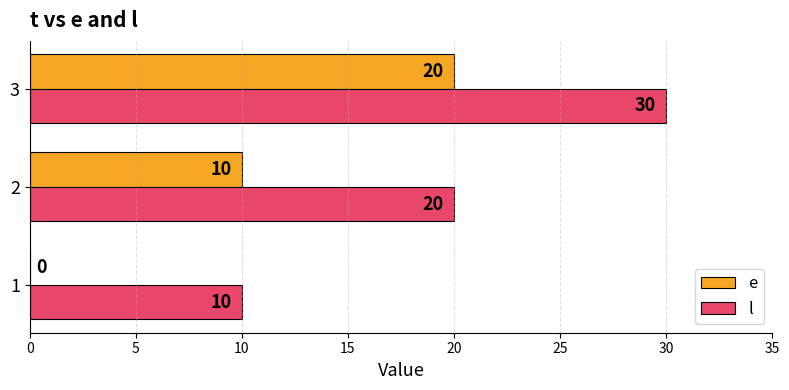

The value of l at 3 is 43. True or false?

False